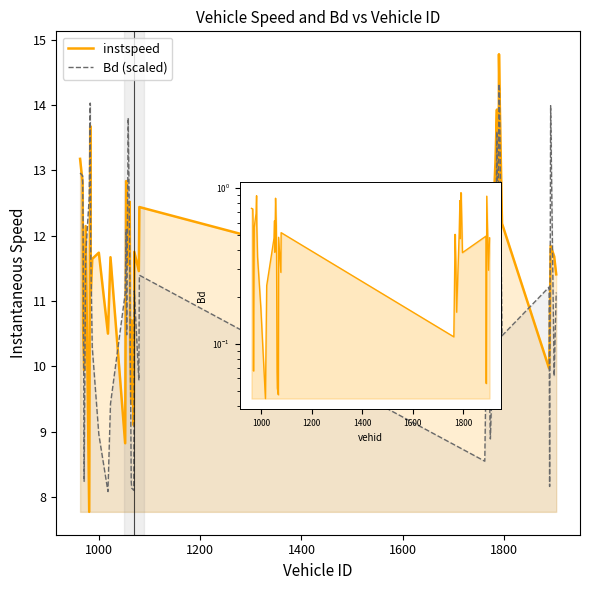

Does the chart have visible grid lines?

No